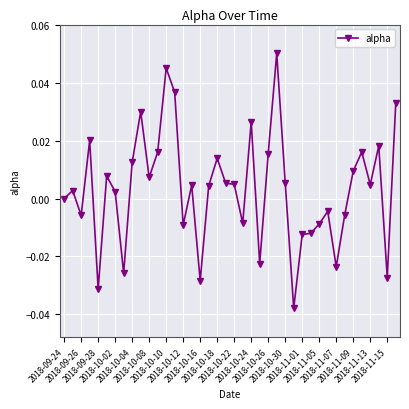

True or false: there are more than 0 points higher than both neighbors.

True